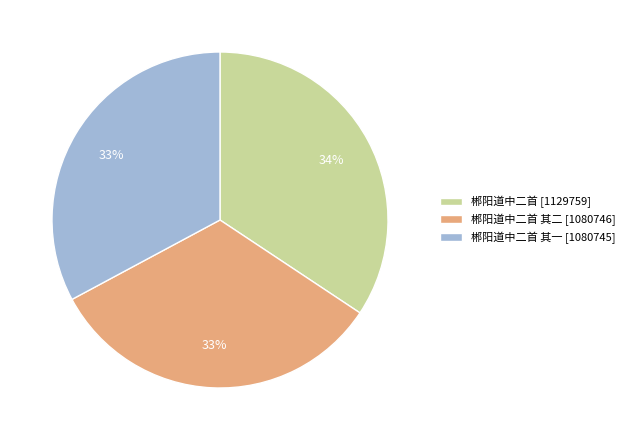

To the nearest percent, what is the difference between the largest and smallest slice percentages?

1%